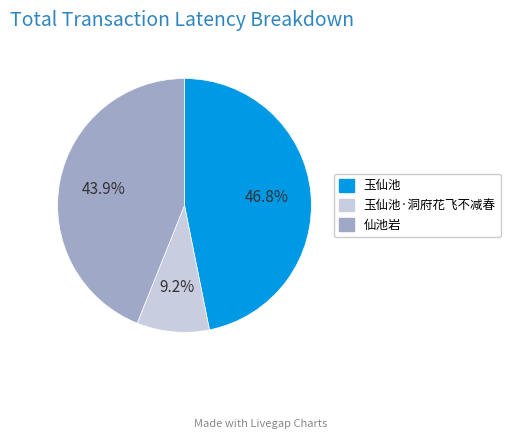

Does any single category account for the majority?

No